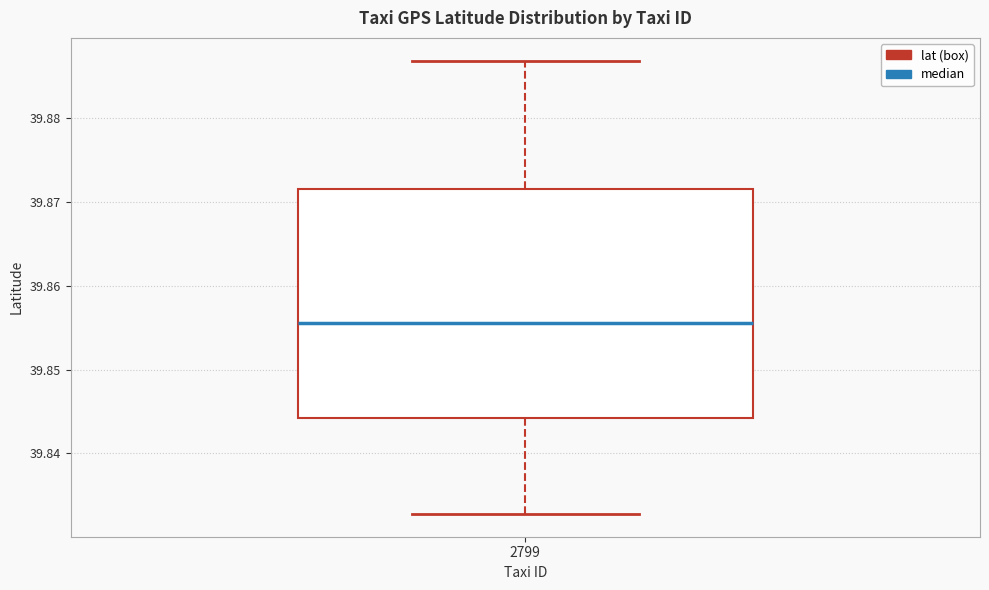

Where does the lower whisker of the box at x = 2799 end on the y-axis? The values are not printed on the chart, so give them approximately, as read against the axis.

39.833